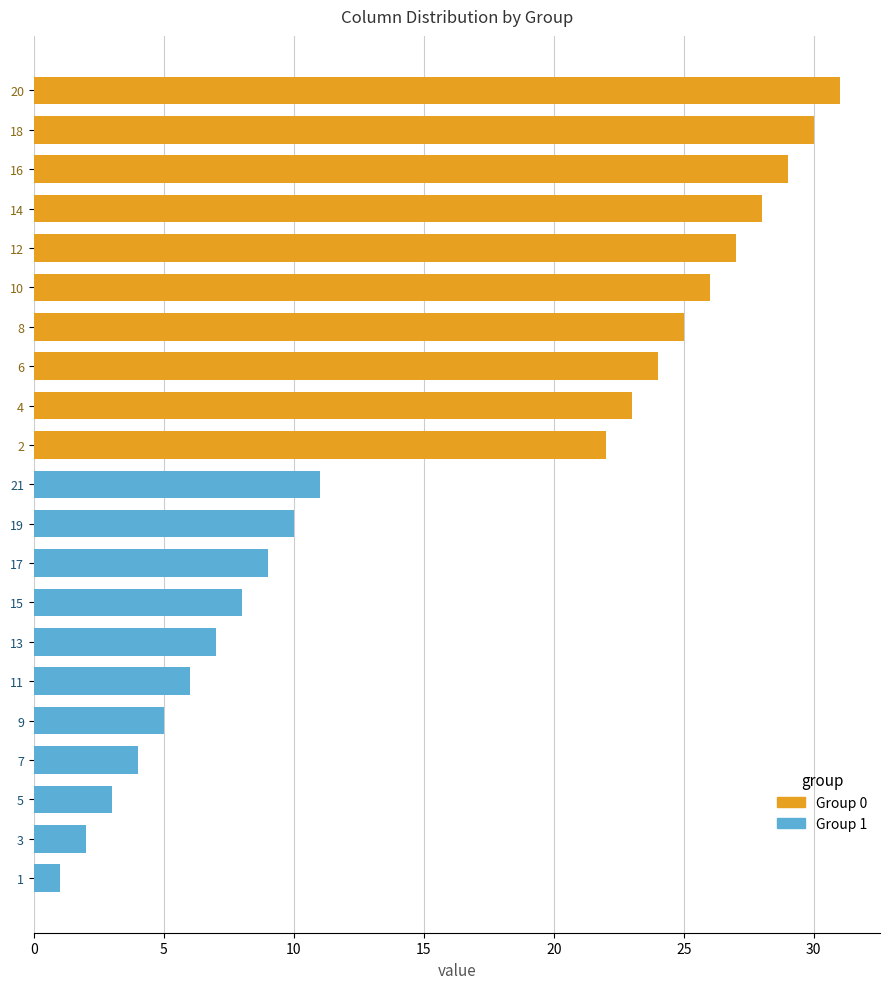

Reading top to bottom, transcribe all the data shown in this chart.

20=31	18=30	16=29	14=28	12=27	10=26	8=25	6=24	4=23	2=22	21=11	19=10	17=9	15=8	13=7	11=6	9=5	7=4	5=3	3=2	1=1